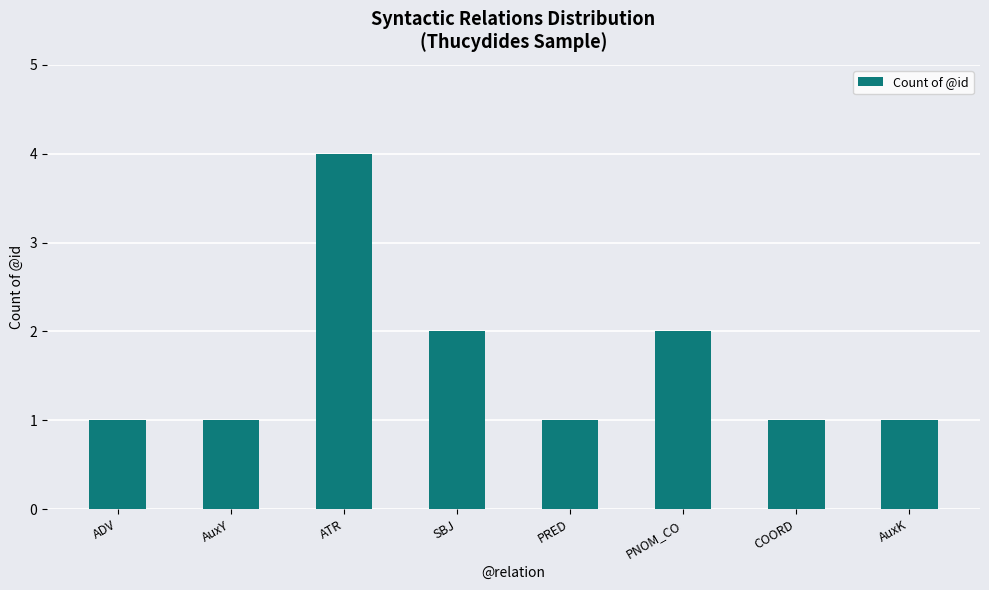

Read the value at ATR.

4